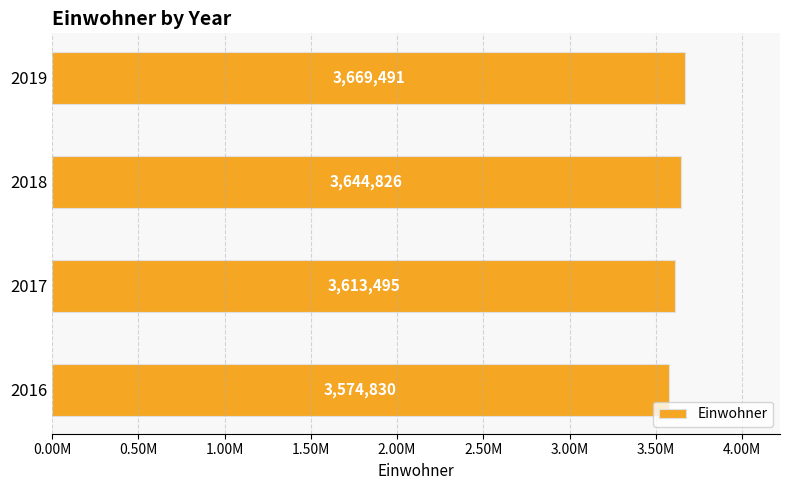

Rank the categories by value from highest to lowest.

2019, 2018, 2017, 2016